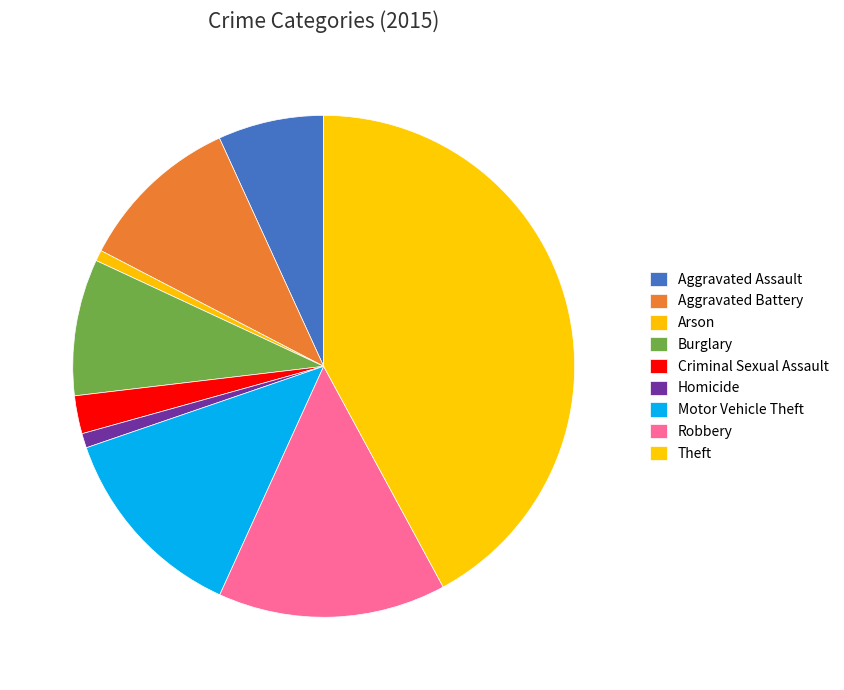

Which category has the smallest portion of the pie?

Arson